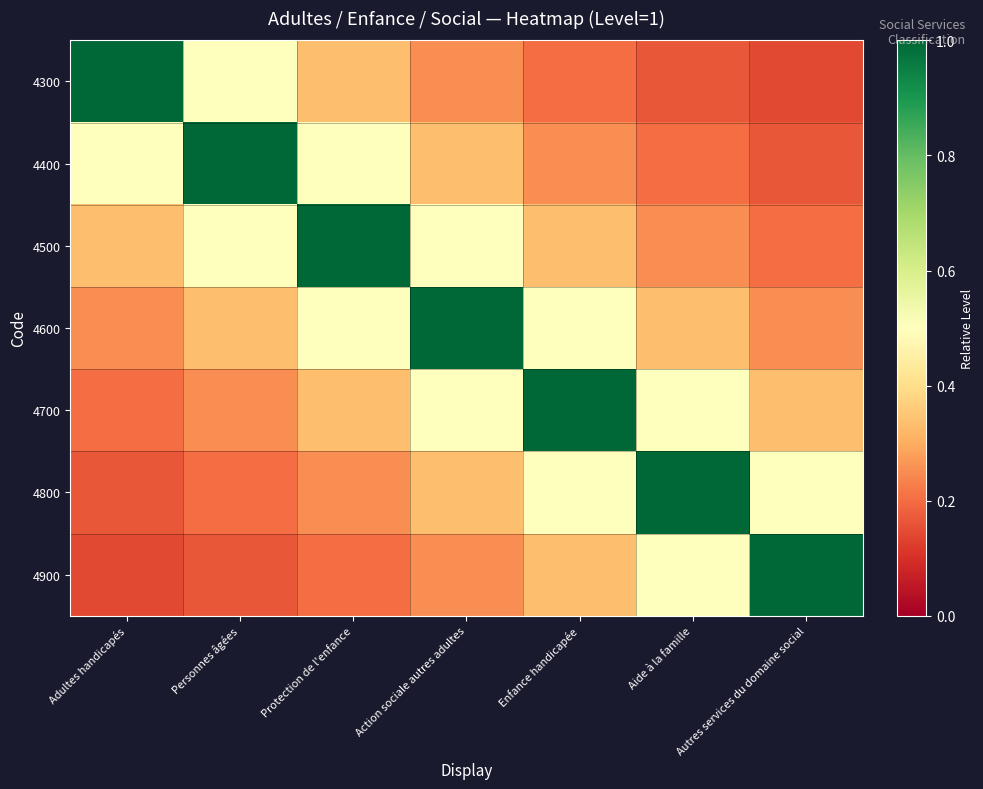

At Adultes handicapés, list the series in order from smallest to largest.

4900, 4800, 4700, 4600, 4500, 4400, 4300